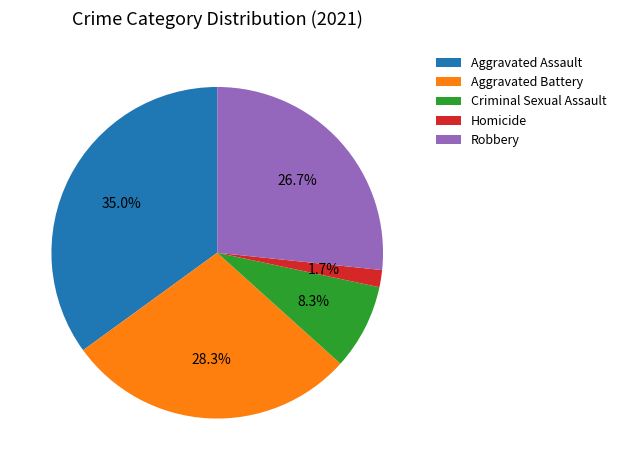

Is it true that Aggravated Battery is 21% of the pie?

False